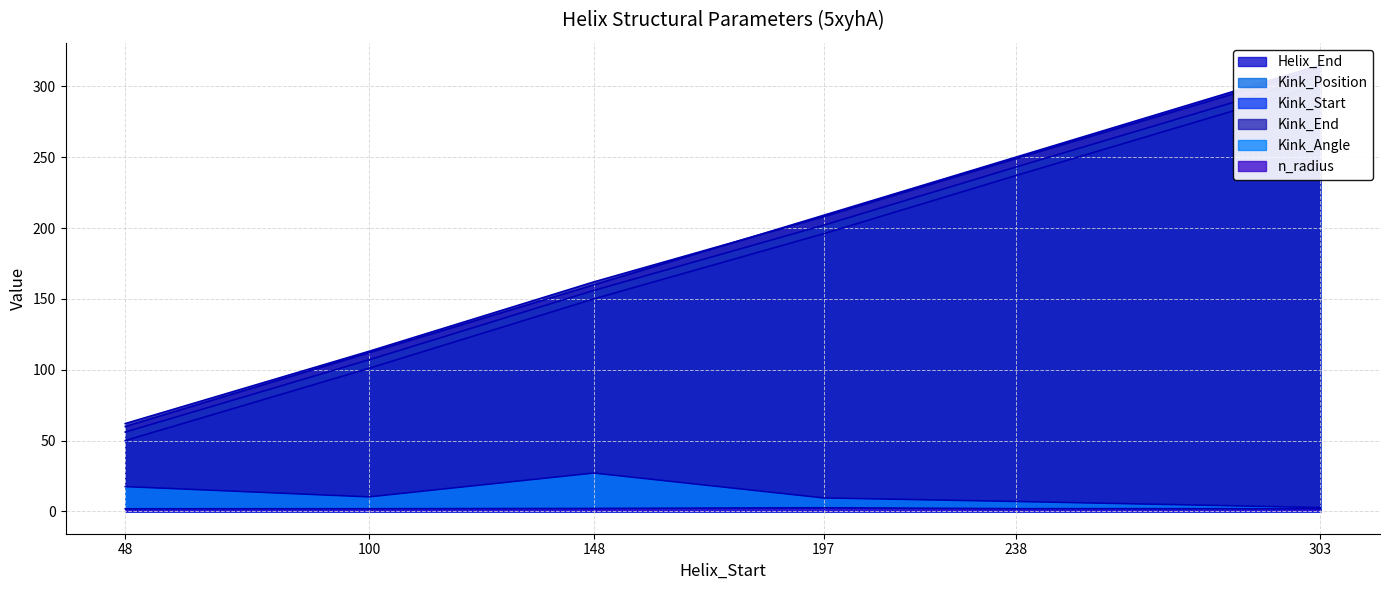

What is the difference between the Helix_End values at 303 and 100?

203.0